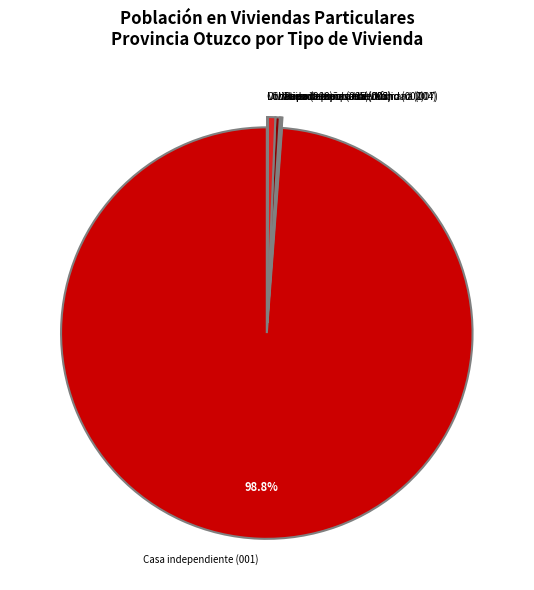

Do Casa independiente (001) and Choza o cabaña (005) together represent more than half of the pie?

Yes